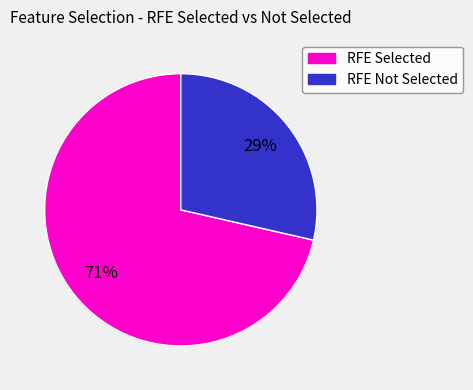

Is there a majority slice in this chart?

Yes